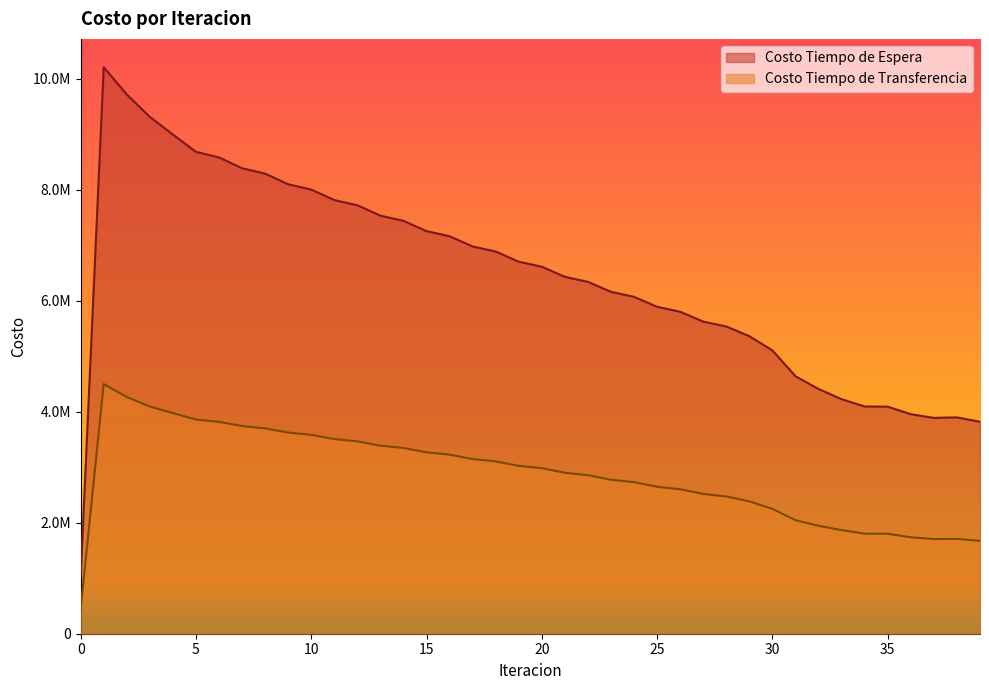

What is the sum of the Costo Tiempo de Transferencia values at 39 and 38?

3381001.6